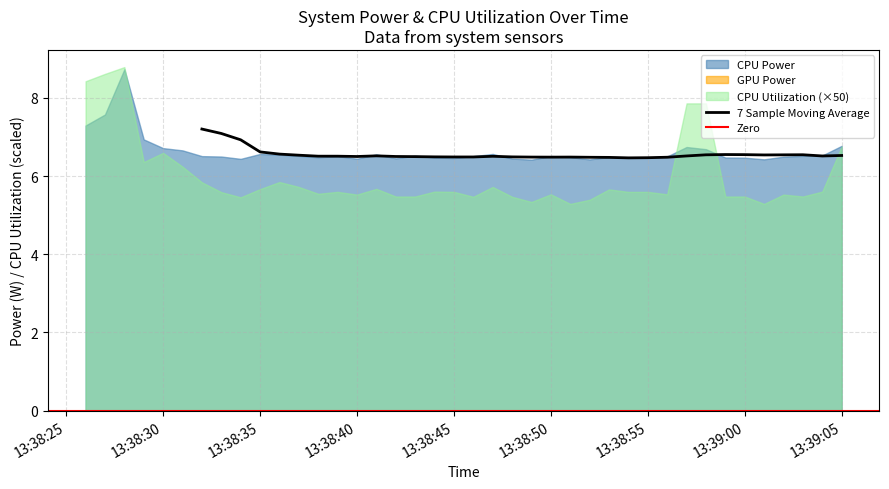

Where is Total Power nearest to the value 7?

2025-03-22 13:38:29